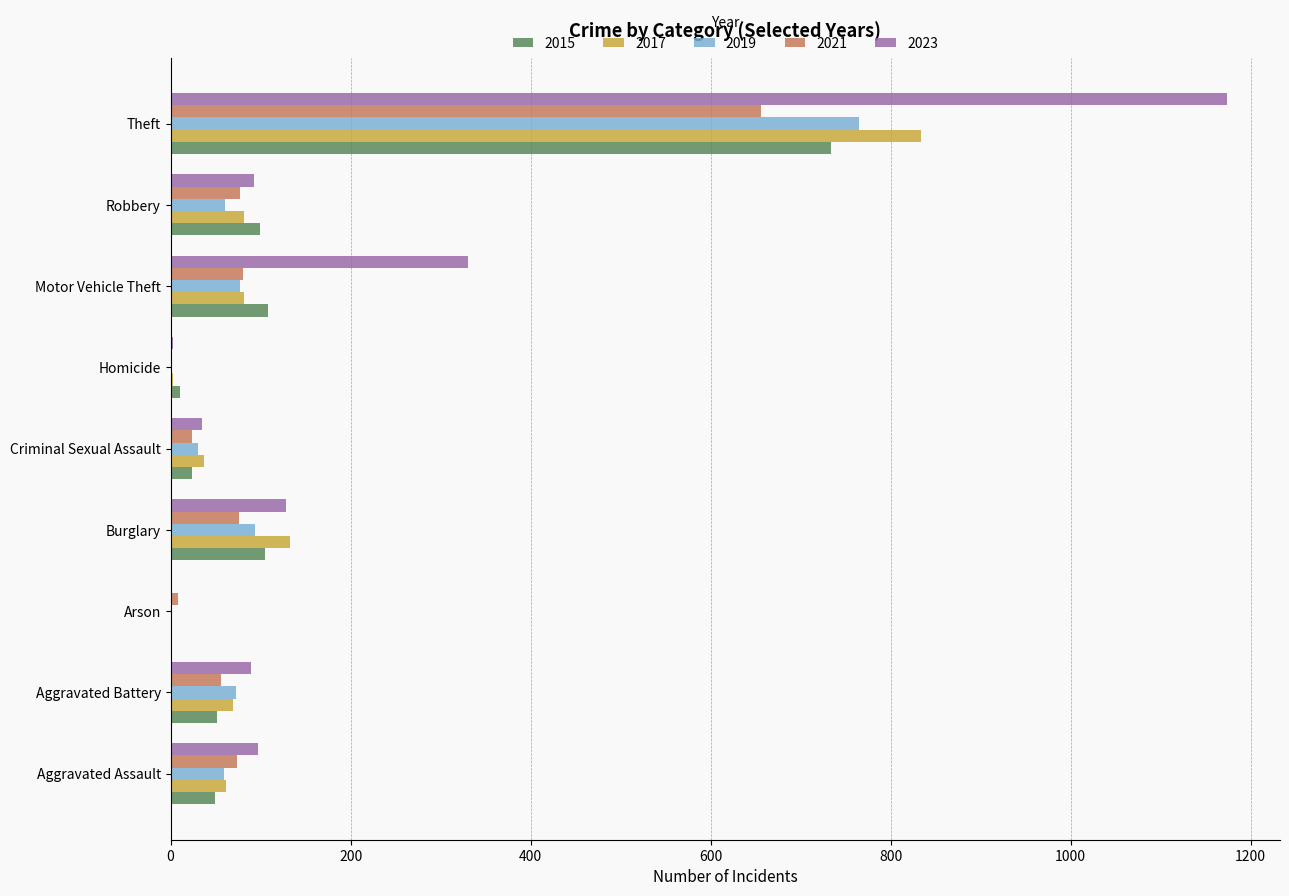

How many series are shown in this chart?

5